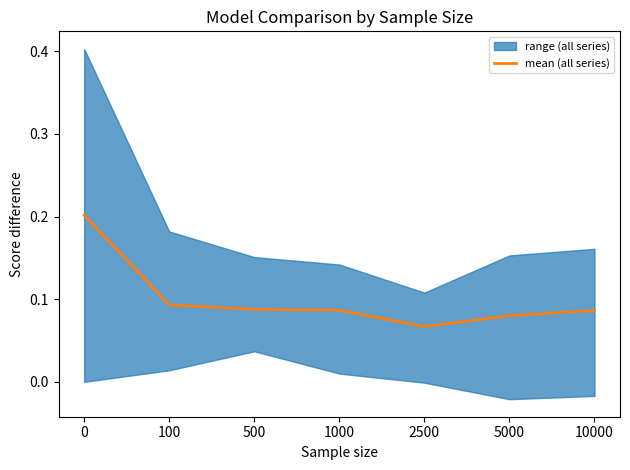

What is the value of the 6th point from the left?

0.1